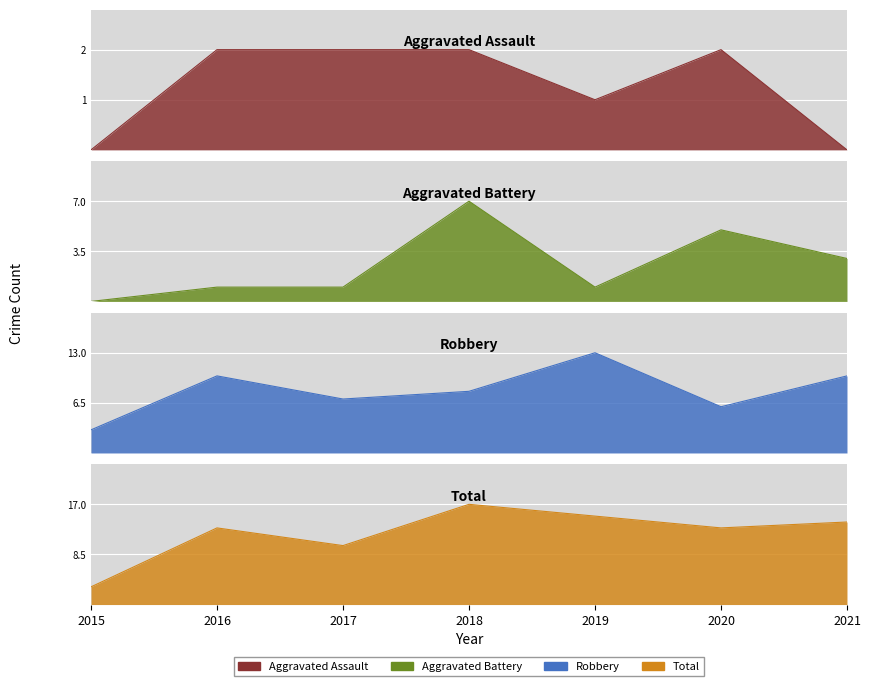

How many distinct data groups are displayed?

4